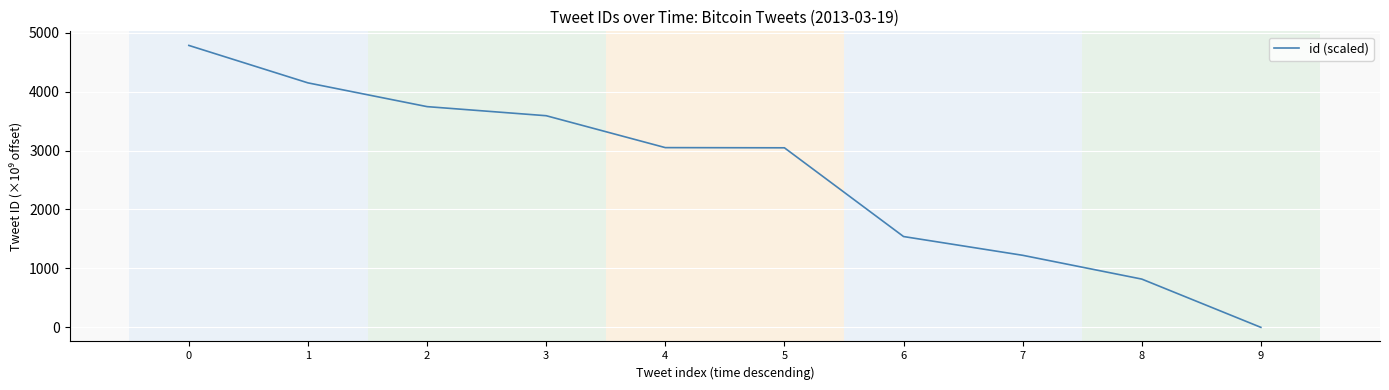

Does the chart have visible grid lines?

Yes